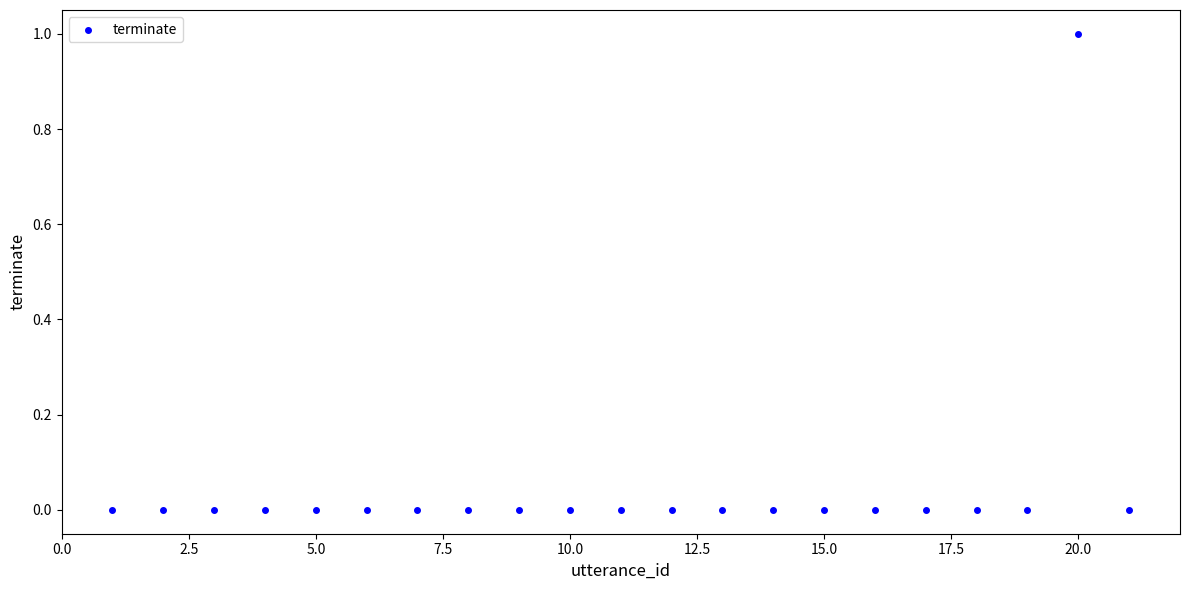

What is the range of X values (max minus min)?

20